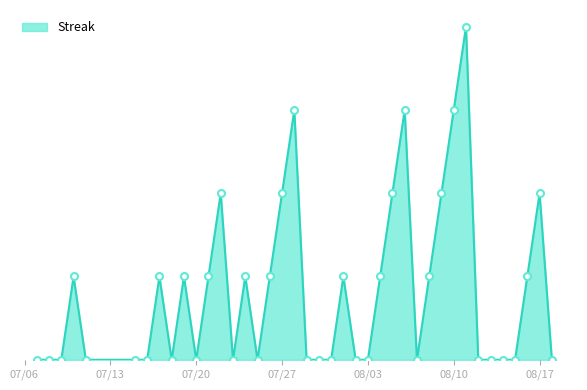

What is the difference between the maximum and second lowest values?

8